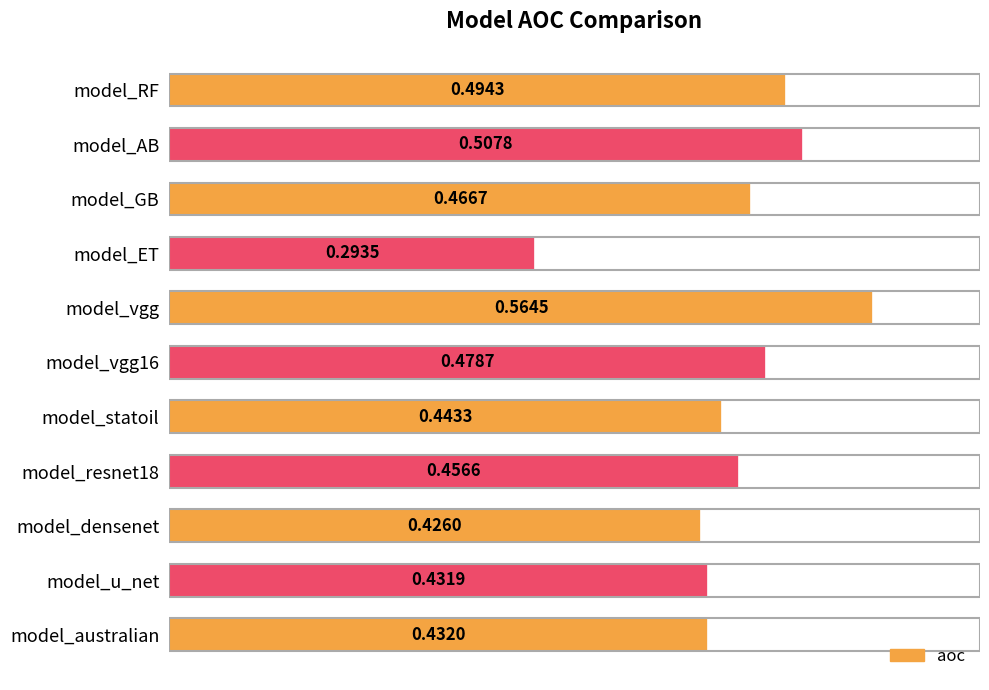

How many bars are there in total?

11